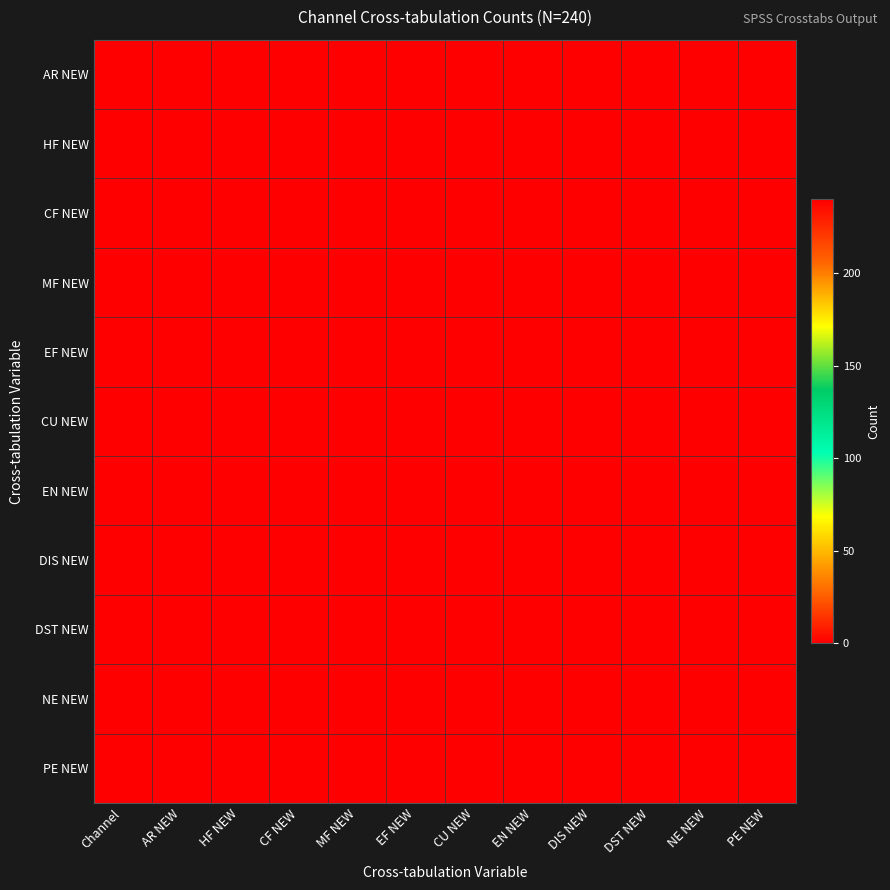

Reading left to right, list all the values displayed in this chart.

AR NEW: Channel=240	AR NEW=240	HF NEW=0	CF NEW=0	MF NEW=0	EF NEW=0	CU NEW=0	EN NEW=0	DIS NEW=0	DST NEW=0	NE NEW=0	PE NEW=0
HF NEW: Channel=240	AR NEW=0	HF NEW=240	CF NEW=0	MF NEW=0	EF NEW=0	CU NEW=0	EN NEW=0	DIS NEW=0	DST NEW=0	NE NEW=0	PE NEW=0
CF NEW: Channel=240	AR NEW=240	HF NEW=0	CF NEW=240	MF NEW=0	EF NEW=0	CU NEW=0	EN NEW=0	DIS NEW=0	DST NEW=0	NE NEW=0	PE NEW=0
MF NEW: Channel=240	AR NEW=0	HF NEW=0	CF NEW=0	MF NEW=240	EF NEW=0	CU NEW=0	EN NEW=0	DIS NEW=0	DST NEW=0	NE NEW=0	PE NEW=0
EF NEW: Channel=240	AR NEW=0	HF NEW=0	CF NEW=0	MF NEW=0	EF NEW=240	CU NEW=0	EN NEW=0	DIS NEW=0	DST NEW=0	NE NEW=0	PE NEW=0
CU NEW: Channel=240	AR NEW=0	HF NEW=0	CF NEW=0	MF NEW=0	EF NEW=0	CU NEW=240	EN NEW=0	DIS NEW=0	DST NEW=0	NE NEW=0	PE NEW=0
EN NEW: Channel=240	AR NEW=0	HF NEW=0	CF NEW=0	MF NEW=0	EF NEW=0	CU NEW=0	EN NEW=240	DIS NEW=0	DST NEW=0	NE NEW=0	PE NEW=0
DIS NEW: Channel=240	AR NEW=0	HF NEW=0	CF NEW=0	MF NEW=0	EF NEW=0	CU NEW=0	EN NEW=0	DIS NEW=240	DST NEW=0	NE NEW=0	PE NEW=0
DST NEW: Channel=240	AR NEW=0	HF NEW=0	CF NEW=0	MF NEW=0	EF NEW=0	CU NEW=0	EN NEW=0	DIS NEW=0	DST NEW=240	NE NEW=0	PE NEW=0
NE NEW: Channel=240	AR NEW=0	HF NEW=0	CF NEW=0	MF NEW=0	EF NEW=0	CU NEW=0	EN NEW=0	DIS NEW=0	DST NEW=0	NE NEW=240	PE NEW=0
PE NEW: Channel=240	AR NEW=0	HF NEW=0	CF NEW=0	MF NEW=0	EF NEW=0	CU NEW=0	EN NEW=0	DIS NEW=0	DST NEW=0	NE NEW=0	PE NEW=240